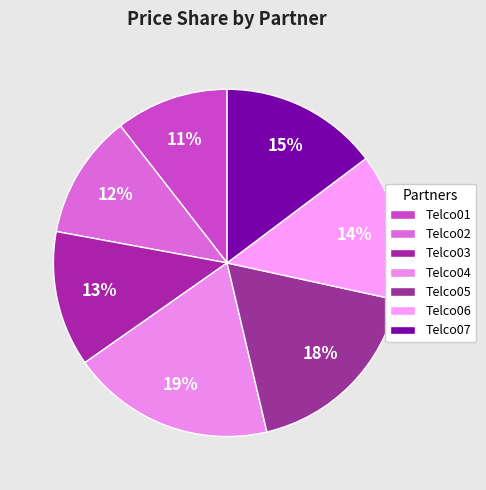

Is there a majority slice in this chart?

No